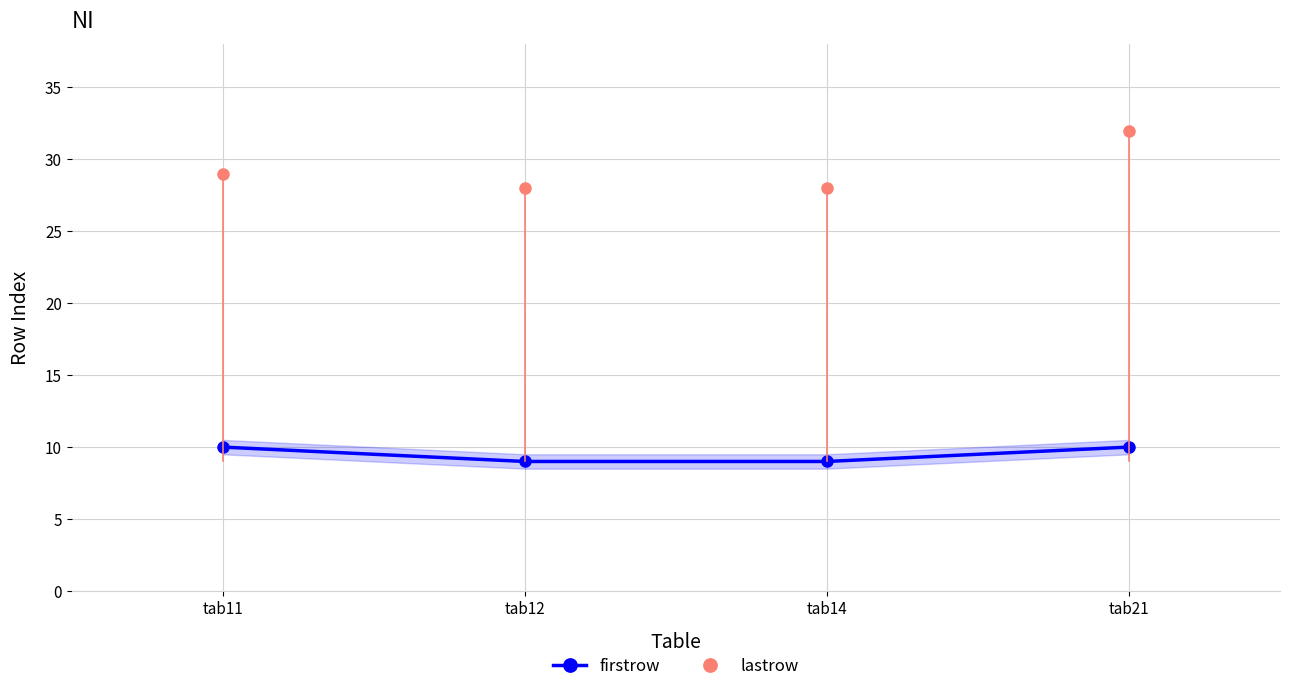

What is the difference between the second highest and second lowest values in the firstrow series?

1